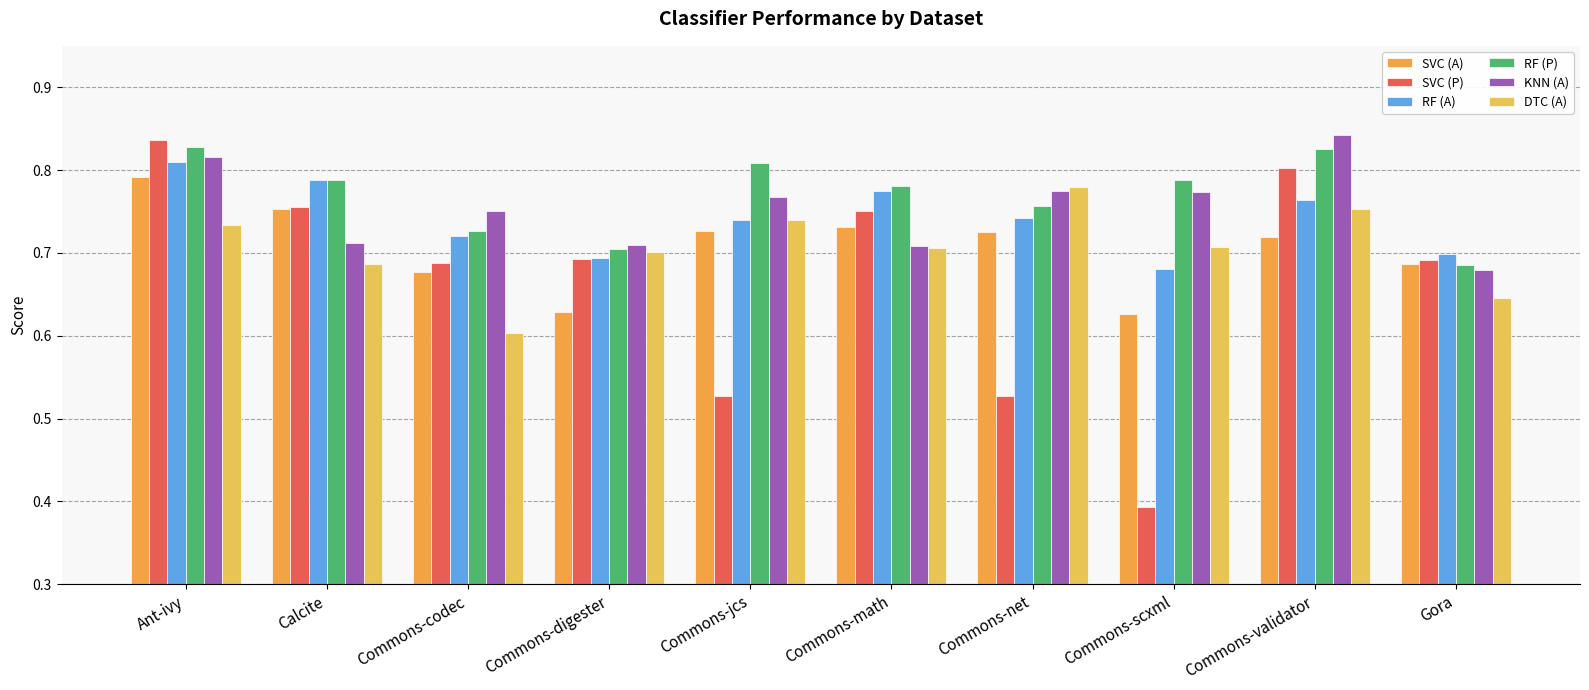

Reading right to left, extract all data points from this chart.

SVC (A): Gora=0.7	Commons-validator=0.7	Commons-scxml=0.6	Commons-net=0.7	Commons-math=0.7	Commons-jcs=0.7	Commons-digester=0.6	Commons-codec=0.7	Calcite=0.8	Ant-ivy=0.8
SVC (P): Gora=0.7	Commons-validator=0.8	Commons-scxml=0.4	Commons-net=0.5	Commons-math=0.8	Commons-jcs=0.5	Commons-digester=0.7	Commons-codec=0.7	Calcite=0.8	Ant-ivy=0.8
RF (A): Gora=0.7	Commons-validator=0.8	Commons-scxml=0.7	Commons-net=0.7	Commons-math=0.8	Commons-jcs=0.7	Commons-digester=0.7	Commons-codec=0.7	Calcite=0.8	Ant-ivy=0.8
RF (P): Gora=0.7	Commons-validator=0.8	Commons-scxml=0.8	Commons-net=0.8	Commons-math=0.8	Commons-jcs=0.8	Commons-digester=0.7	Commons-codec=0.7	Calcite=0.8	Ant-ivy=0.8
KNN (A): Gora=0.7	Commons-validator=0.8	Commons-scxml=0.8	Commons-net=0.8	Commons-math=0.7	Commons-jcs=0.8	Commons-digester=0.7	Commons-codec=0.8	Calcite=0.7	Ant-ivy=0.8
DTC (A): Gora=0.6	Commons-validator=0.8	Commons-scxml=0.7	Commons-net=0.8	Commons-math=0.7	Commons-jcs=0.7	Commons-digester=0.7	Commons-codec=0.6	Calcite=0.7	Ant-ivy=0.7